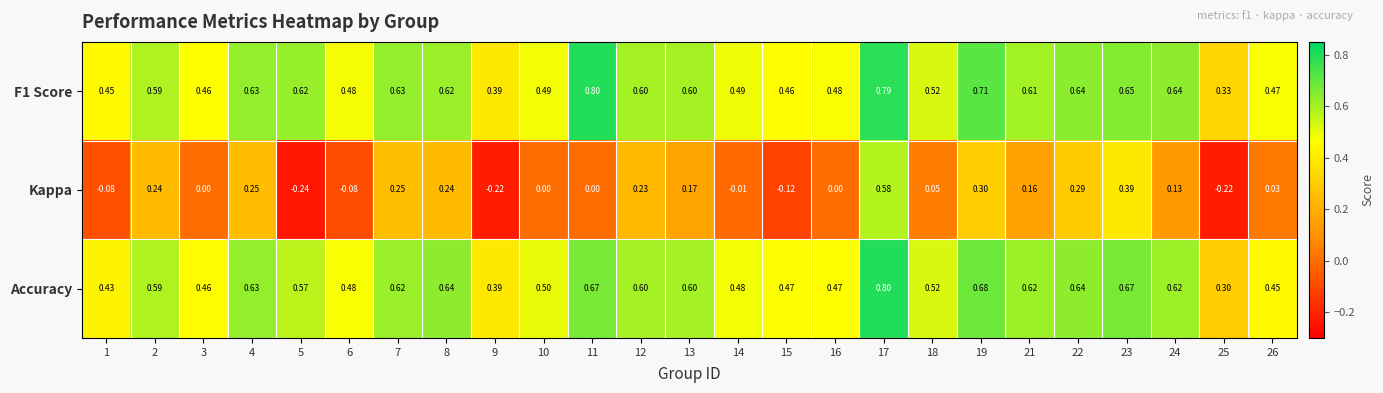

At which category is the sum across all series the highest?

17